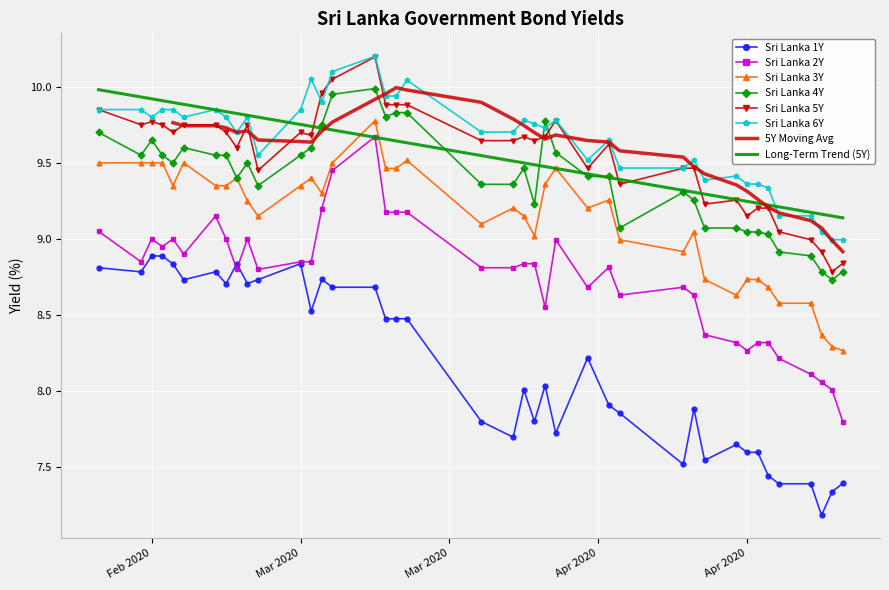

At how many categories does at least one series exceed 8?

40